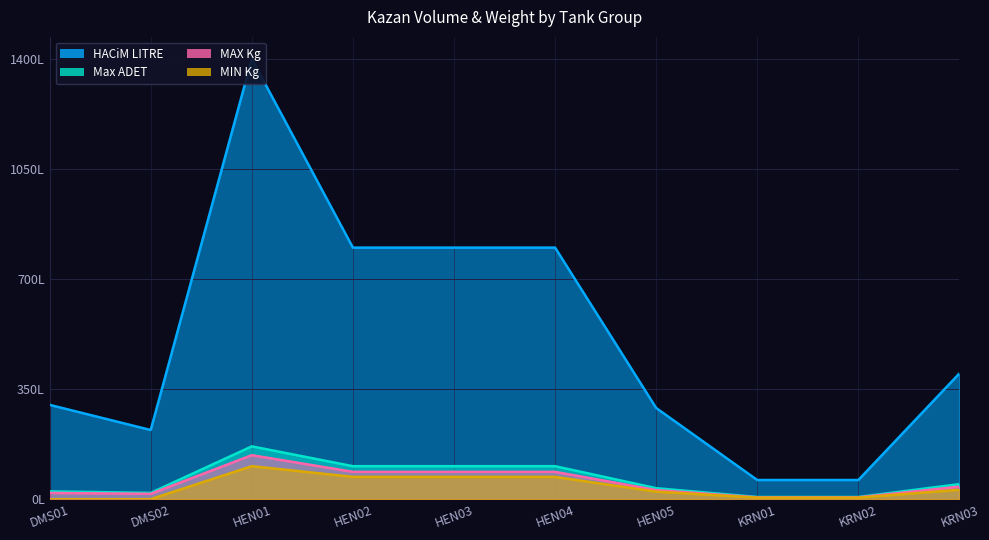

In MIN Kg, how many points are higher than both neighbors (excluding endpoints)?

1